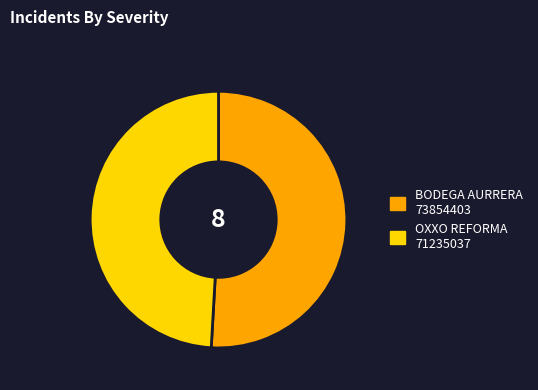

Does any single category account for the majority?

Yes